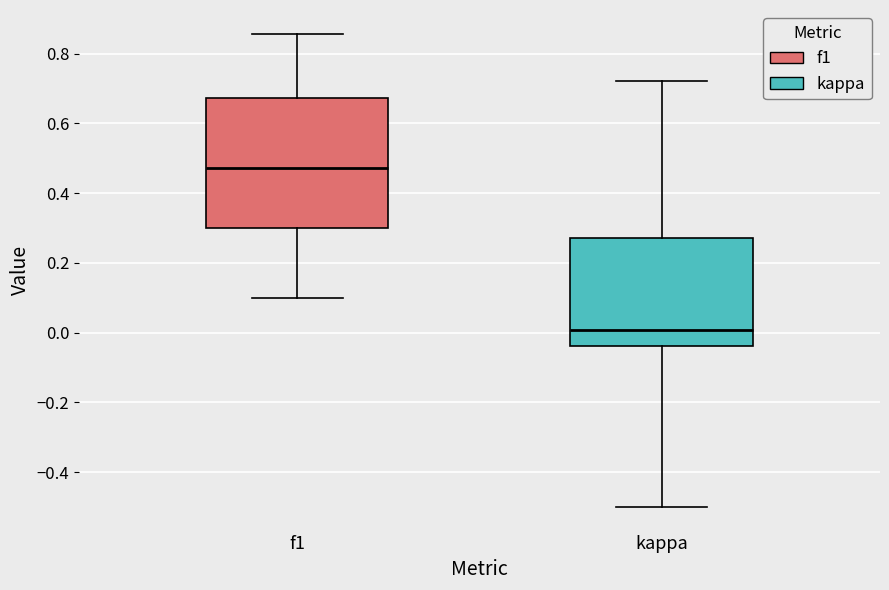

Comparing the boxes themselves (not the whiskers), which one is the tallest?

f1